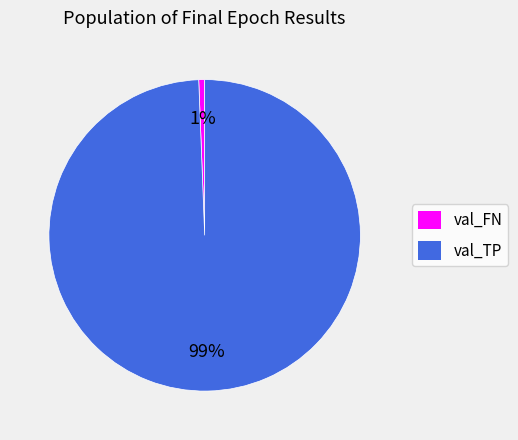

Which has a higher value, val_FN or val_TP?

val_TP